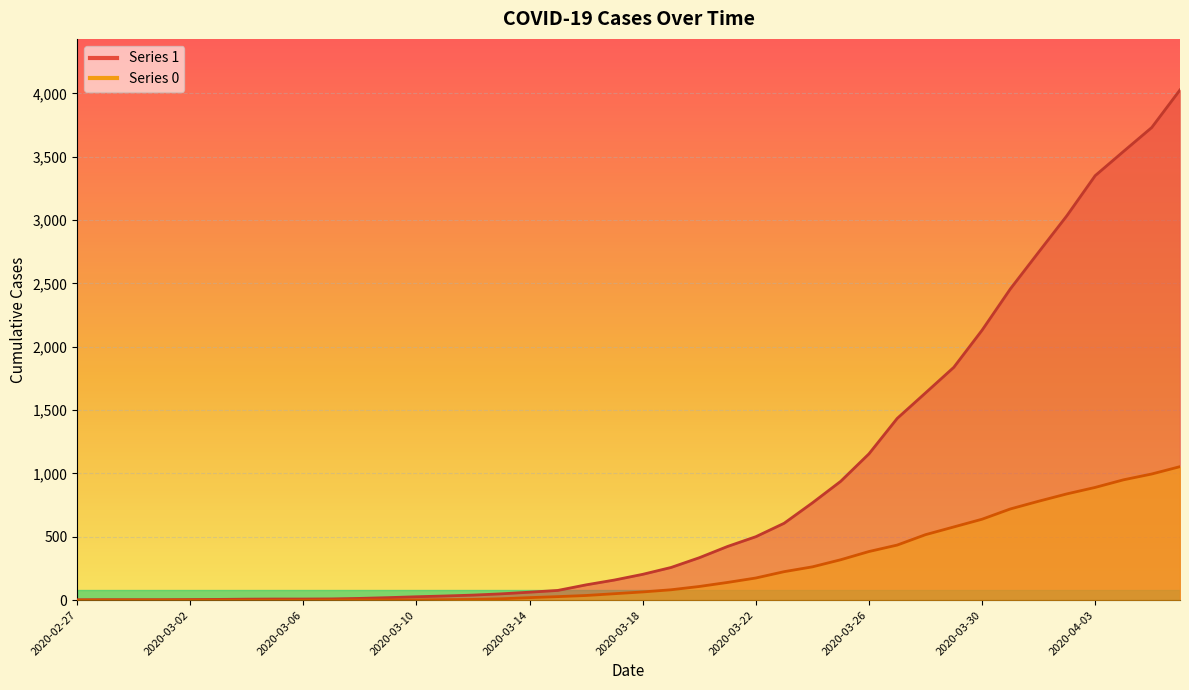

What are all the series names shown in the legend?

1, 0